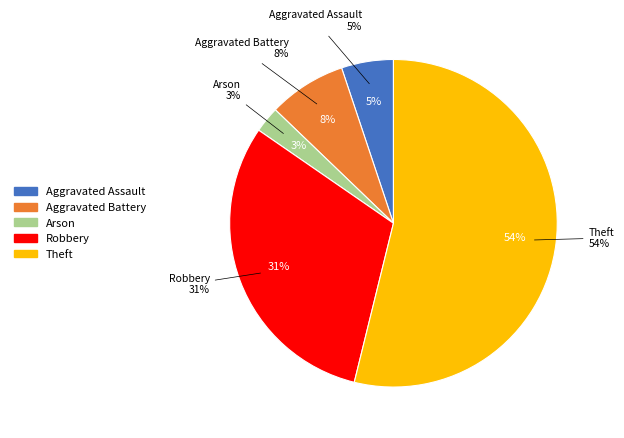

How many segments does this pie chart have?

5